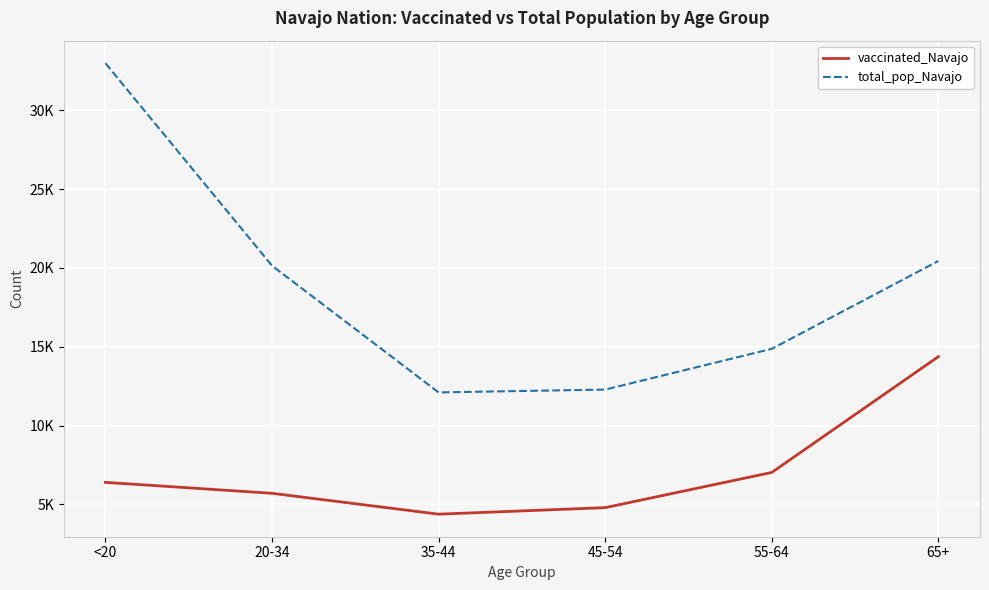

Rank the categories by total_pop_Navajo value from highest to lowest.

<20, 65+, 20-34, 55-64, 45-54, 35-44